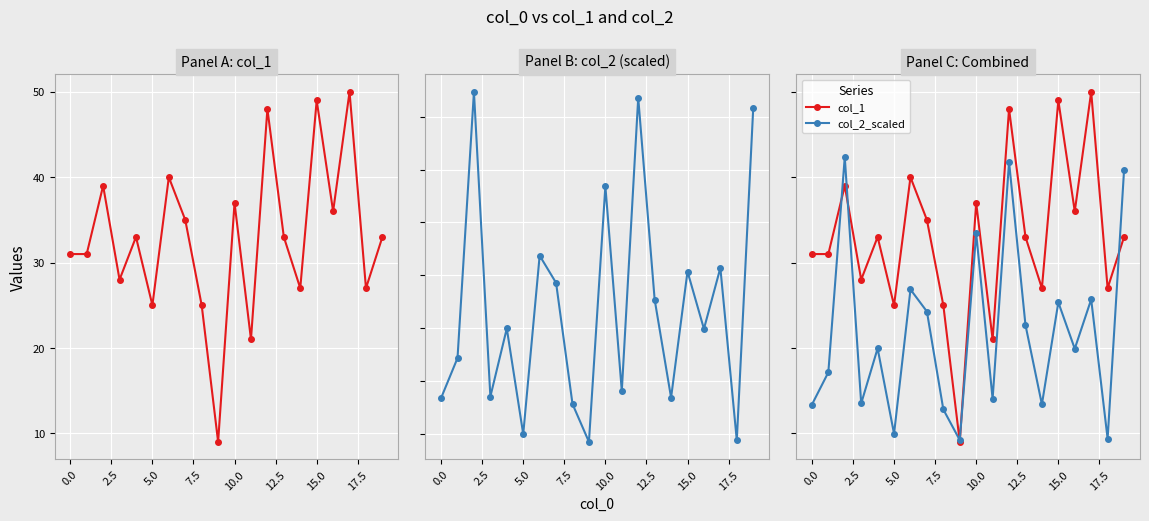

What is the maximum value for col_2_scaled?

42.4